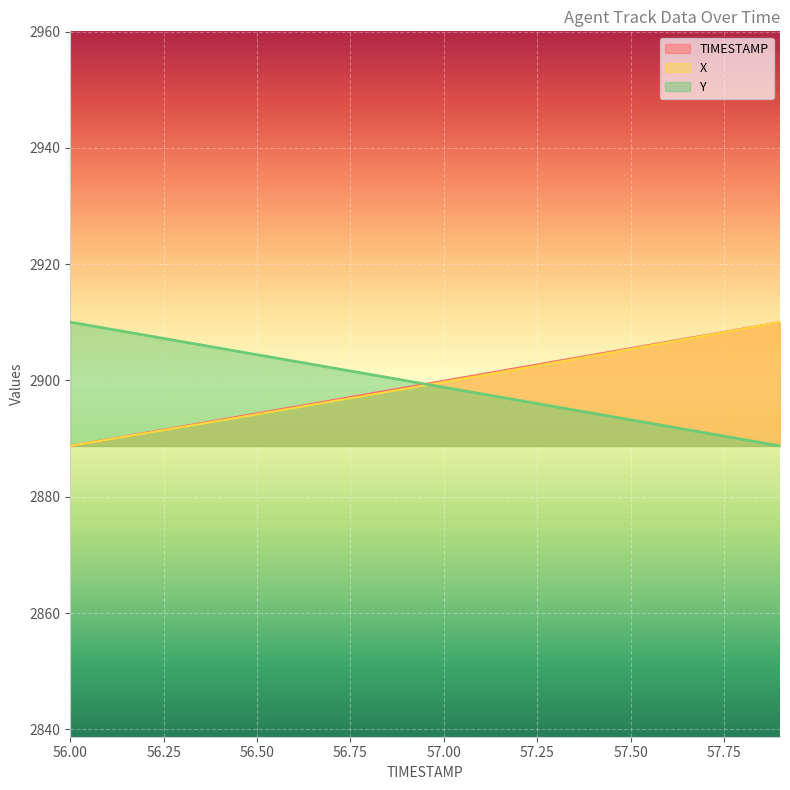

Which series changed the most between 56.9 and 57.7?

X